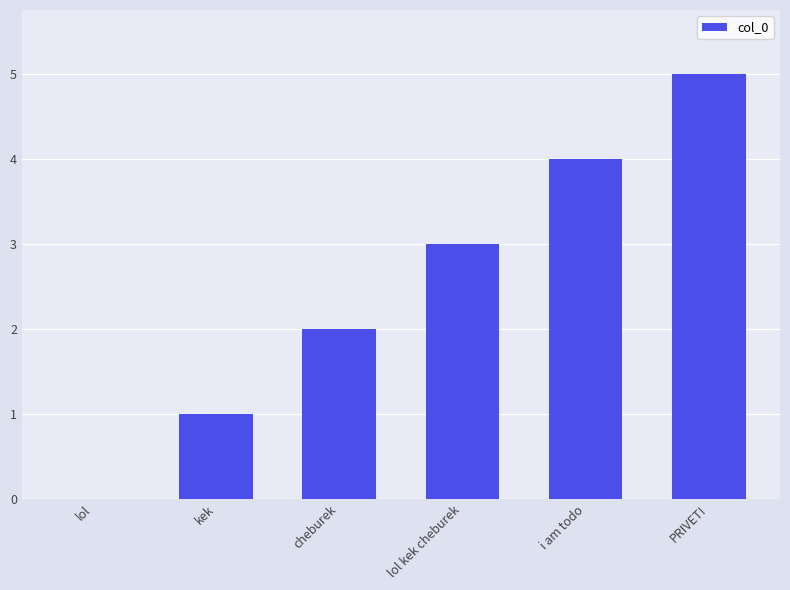

What is the change in value from kek to i am todo?

+3